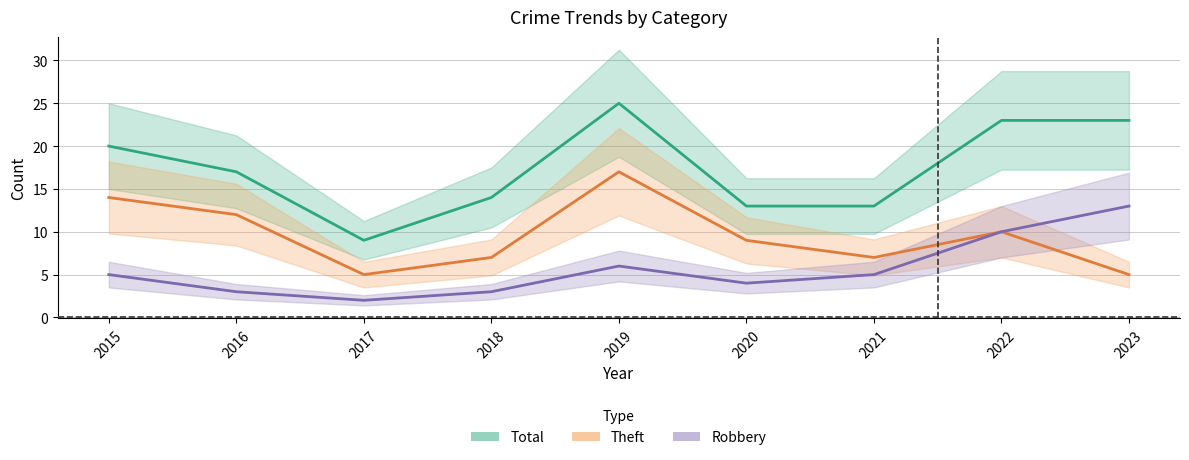

Reading right to left, what are all the values shown in this chart?

Total: 23	23	13	13	25	14	9	17	20
Theft: 5	10	7	9	17	7	5	12	14
Robbery: 13	10	5	4	6	3	2	3	5